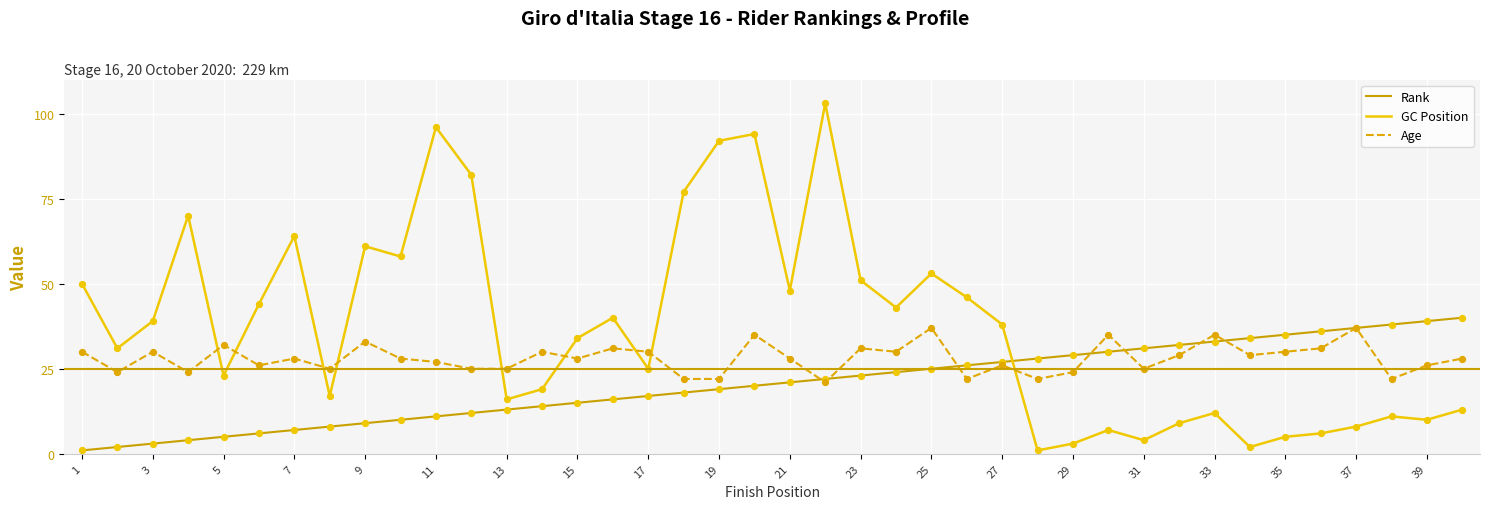

What is the highest value of the GC Position series?

103